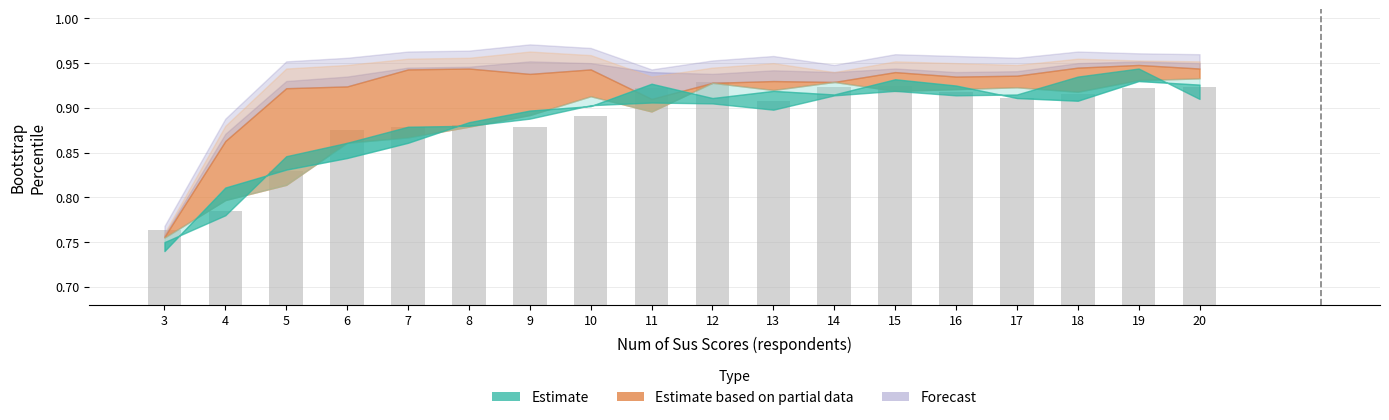

What is the difference between the second highest and minimum values?

0.2